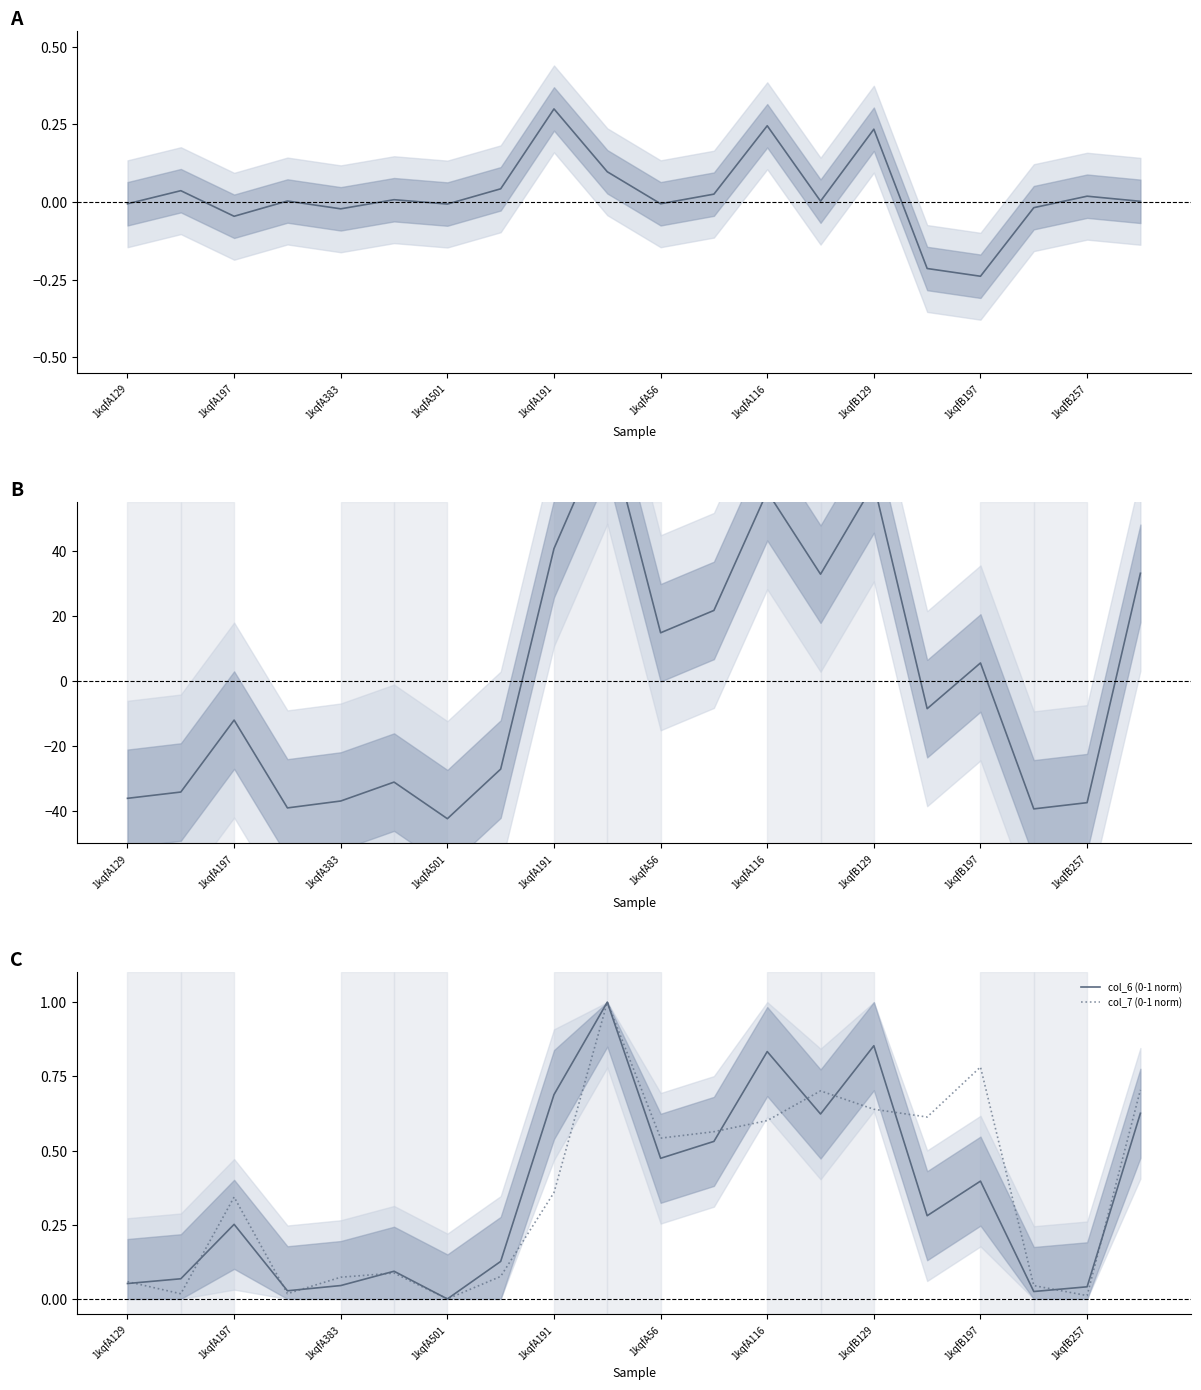

At how many categories does at least one series exceed -28?

20